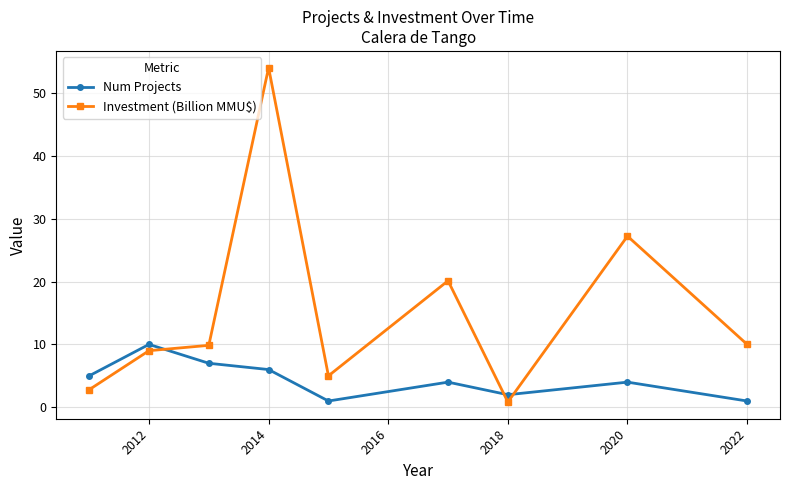

What is the maximum value shown in the chart?

54.0